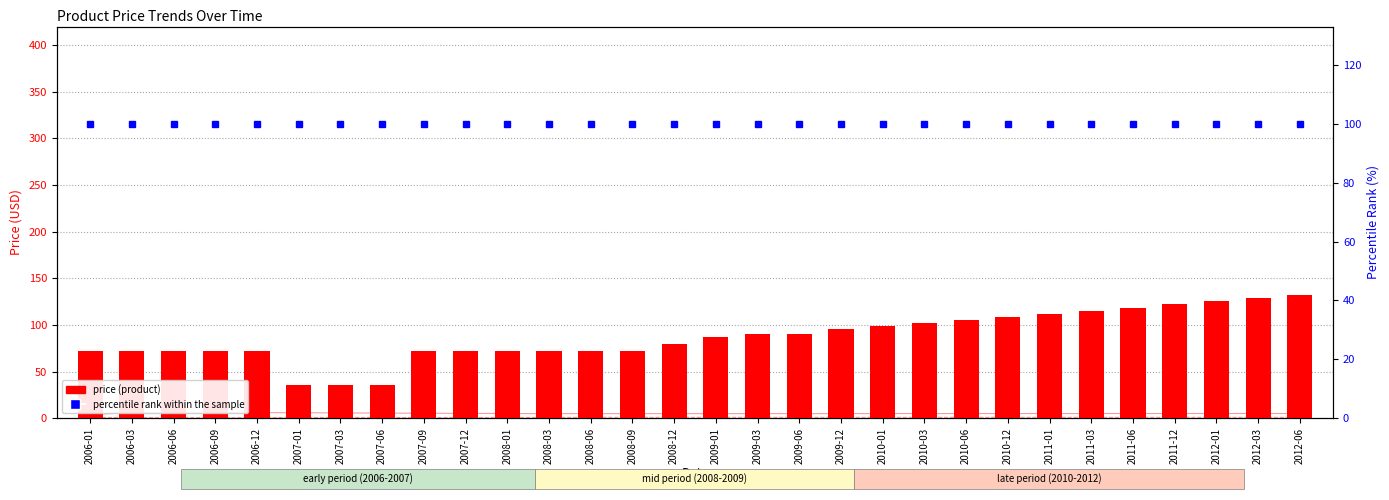

What position from the left is 2009-06?

18